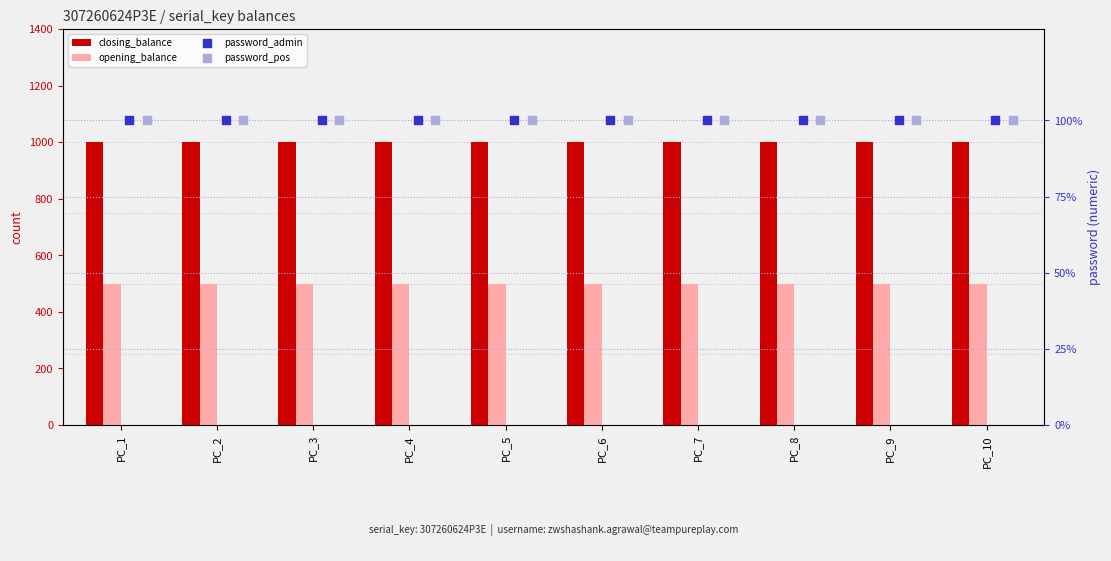

What are all the series names shown in the legend?

closing_balance, opening_balance, password_admin, password_pos